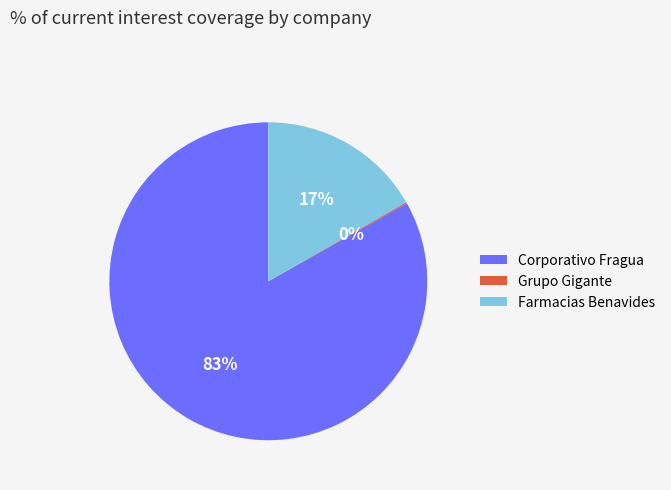

Which category has the biggest portion of the pie?

Corporativo Fragua